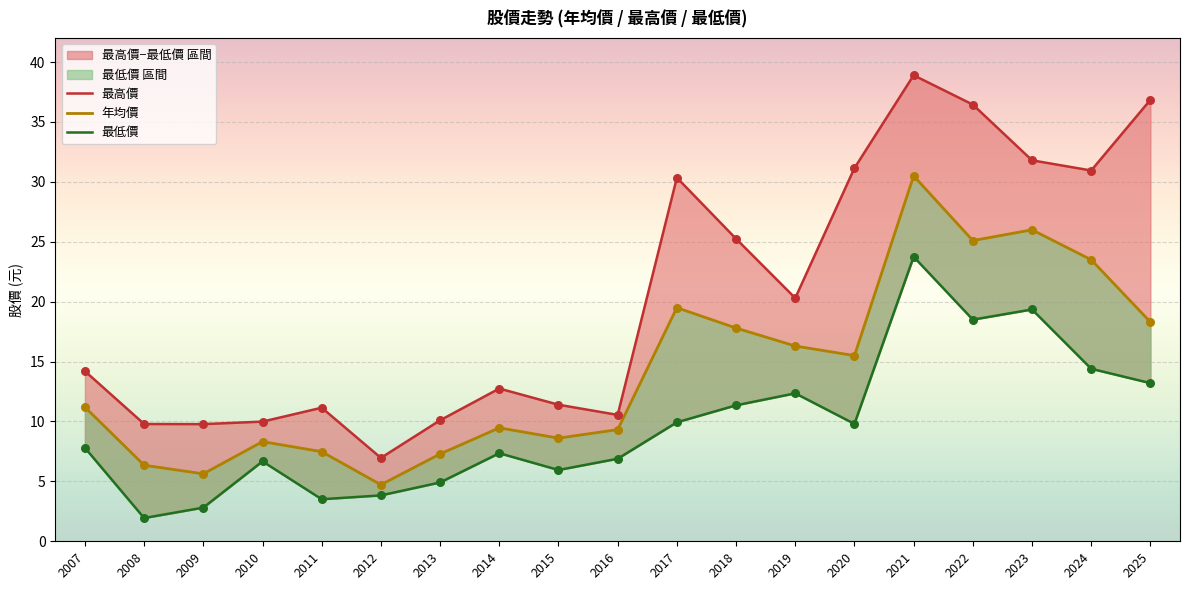

What is the total value across all series at 2014?

29.6